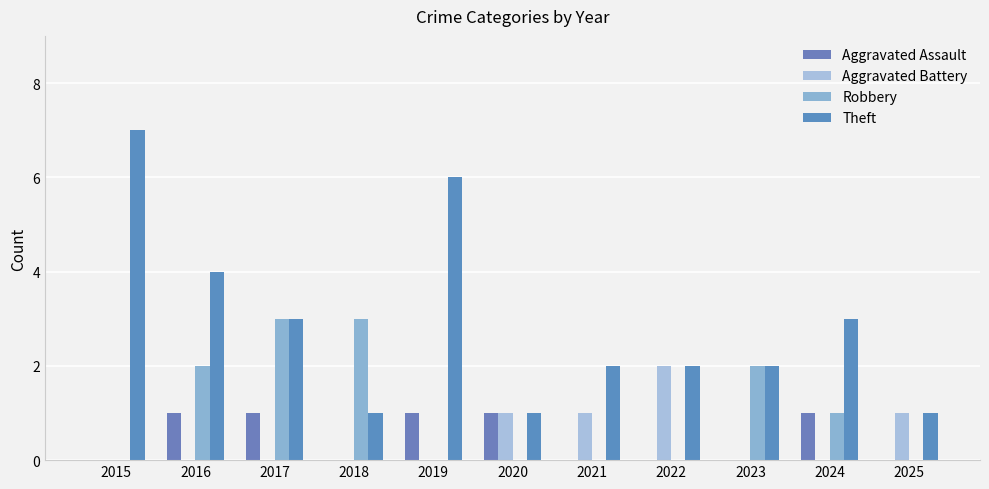

Are the bars grouped side by side (vs. stacked)?

Yes